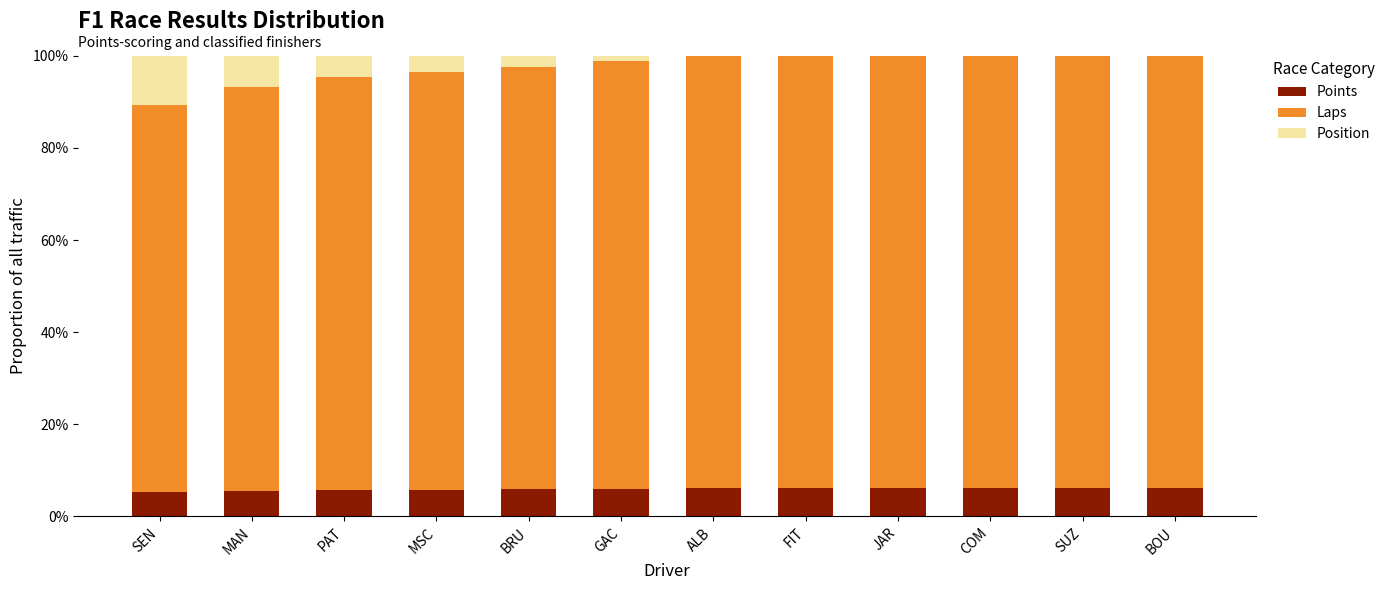

Does the chart contain stacked bars?

Yes